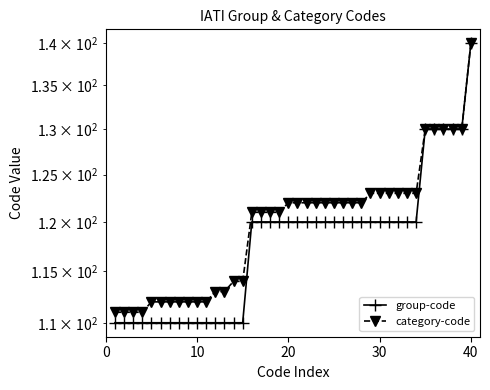

What is the average value of the category-code series?

120